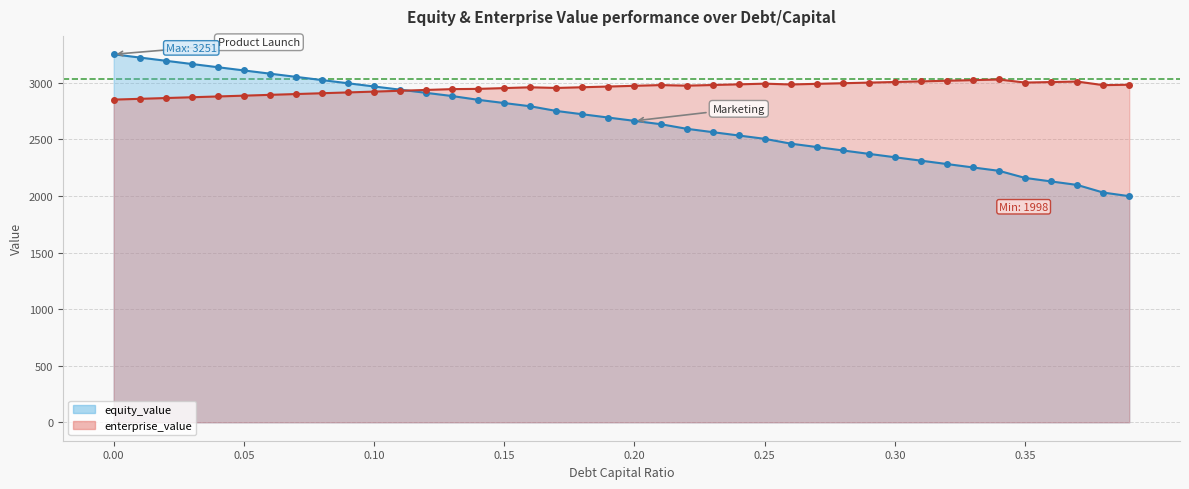

How many intersections are there between equity_value and enterprise_value?

1